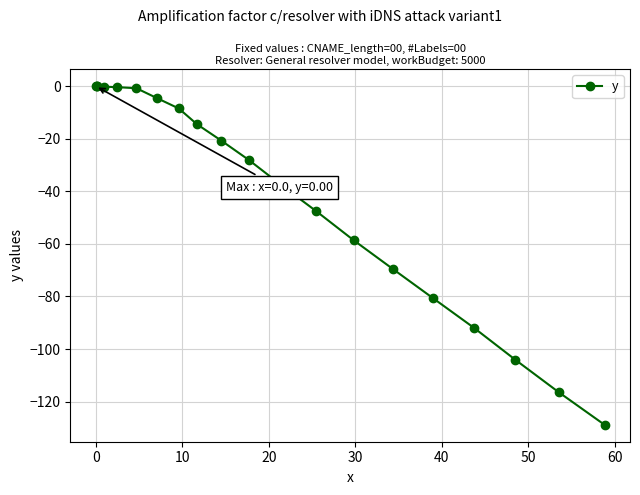

Count the number of values greater than -20.

9